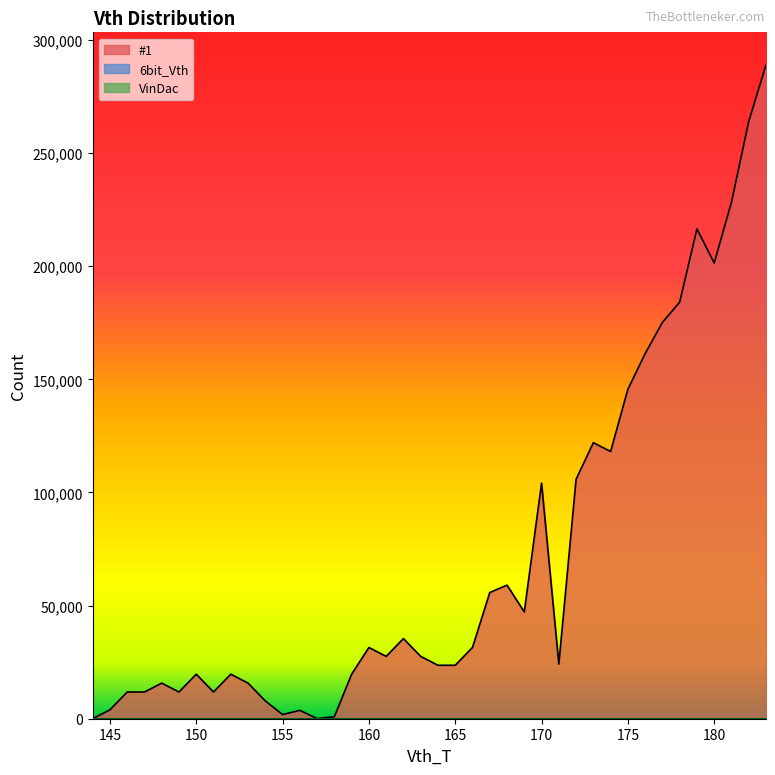

Is the value of 6bit_Vth at 148 greater than the value of VinDac at 149?

No